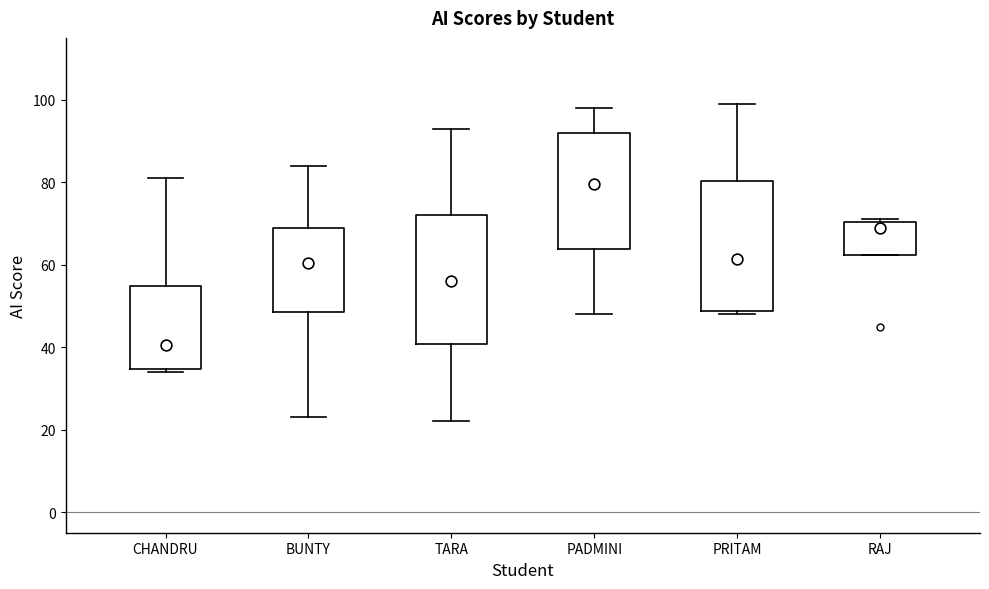

Where does the median line of the box for PRITAM sit on the y-axis? The values are not printed on the chart, so give them approximately, as read against the axis.

62